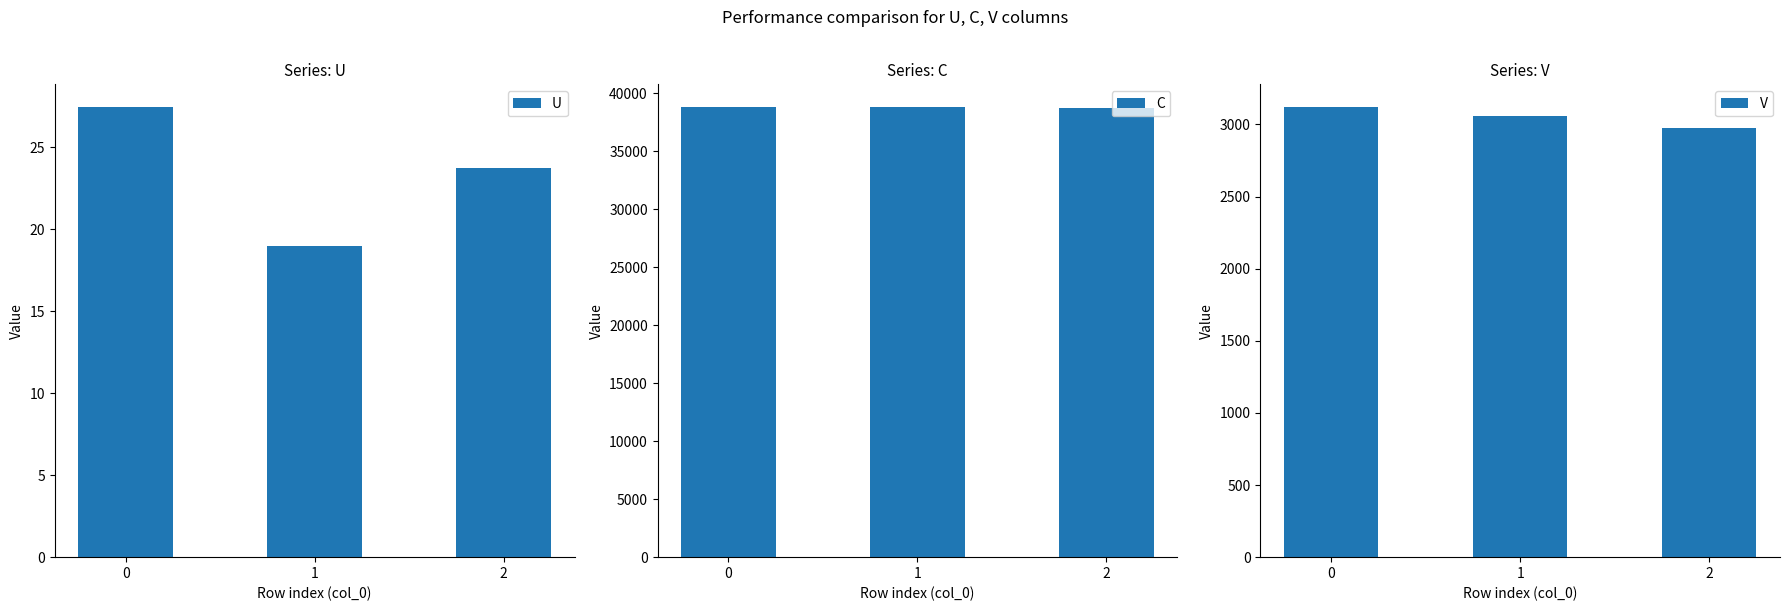

Rank the categories by U value from highest to lowest.

0, 2, 1